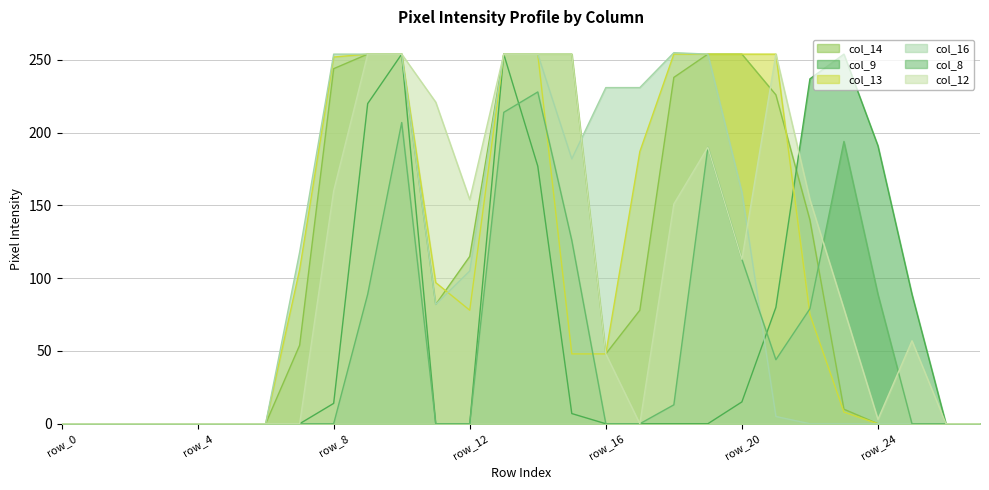

True or false: col_8 has a value of 94 at row_8.

False